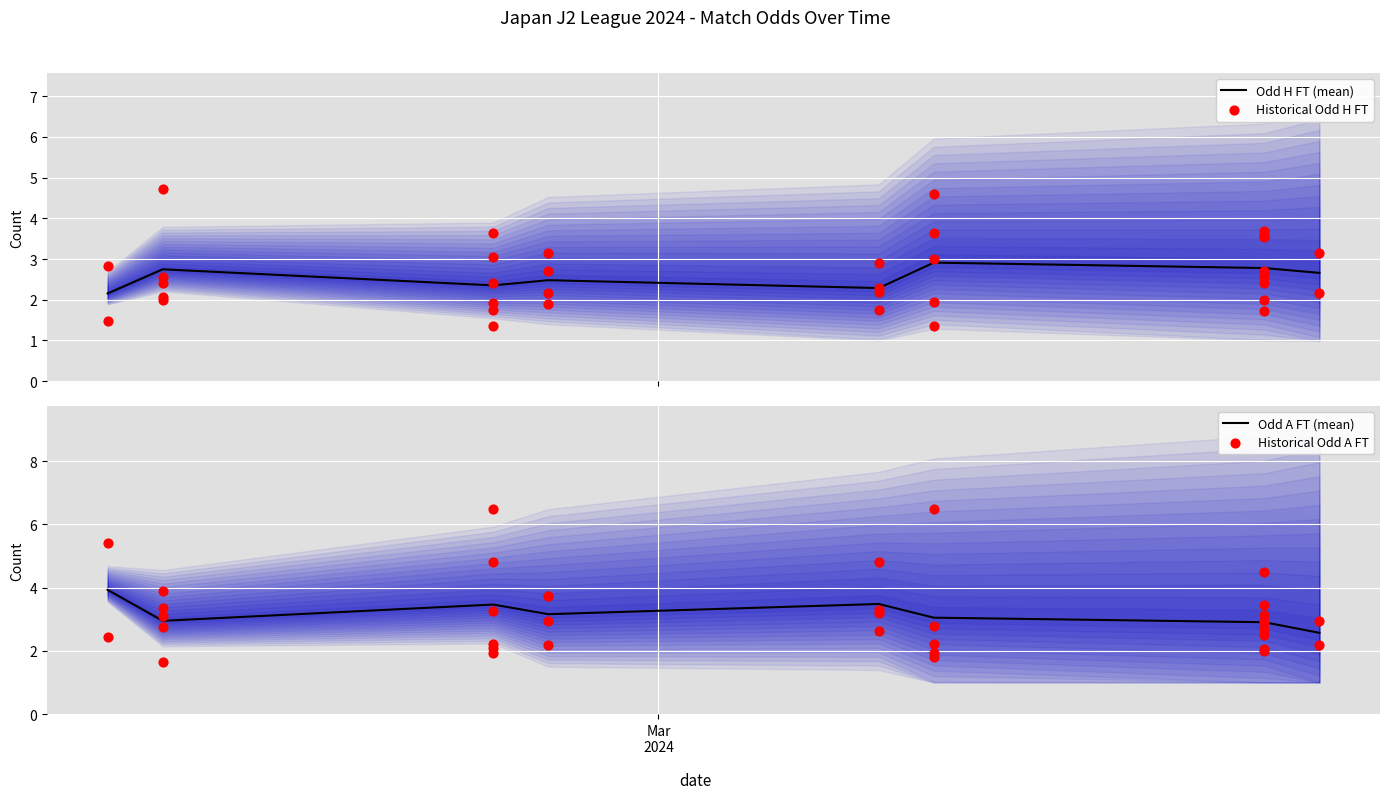

What is the lowest value of the Odd H FT (mean) series?

2.2